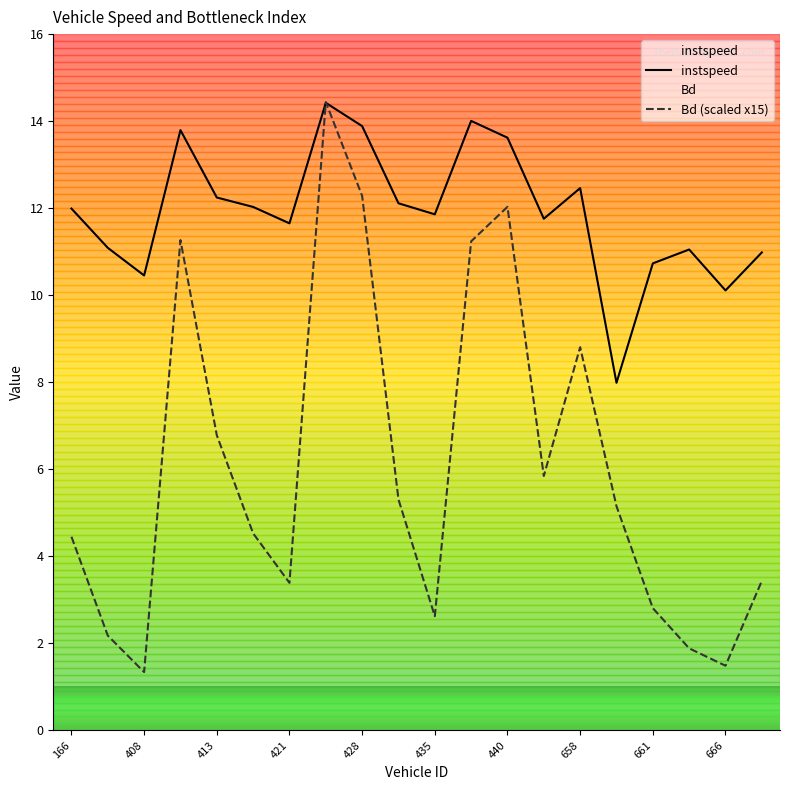

What is the value of the Bd point at the 17th from the left?

2.8